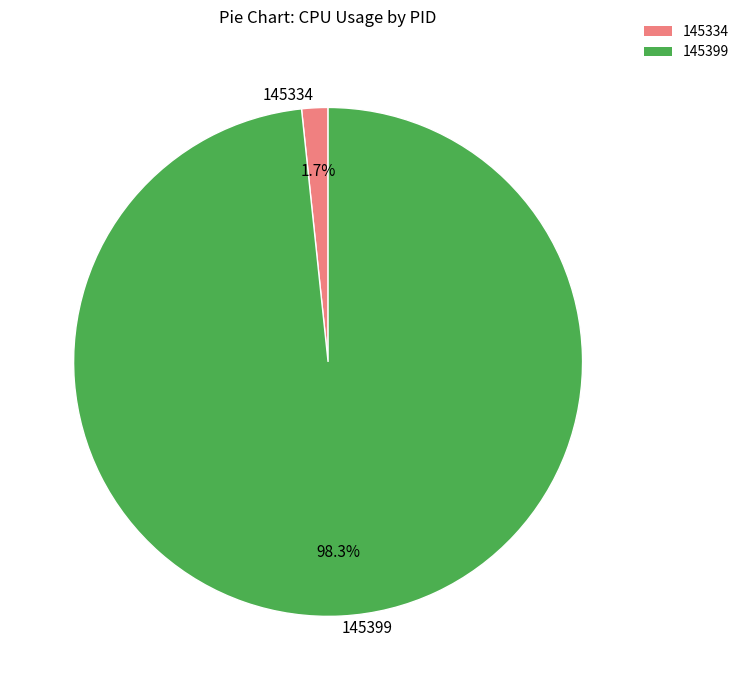

To the nearest percent, what percentage of the pie is 145399?

98%